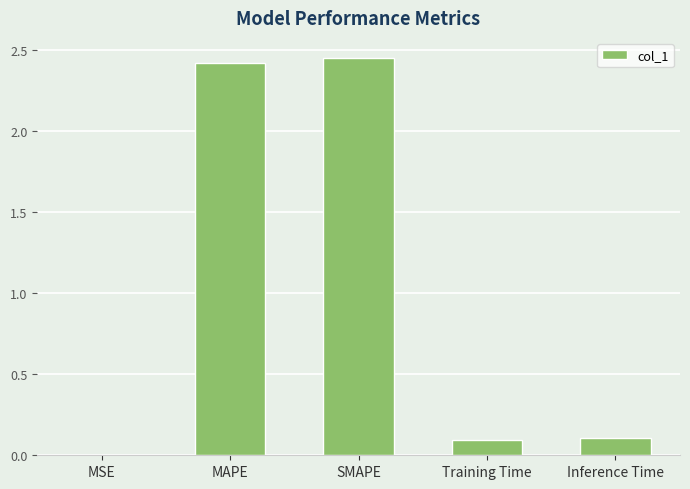

What is the average value?

1.0